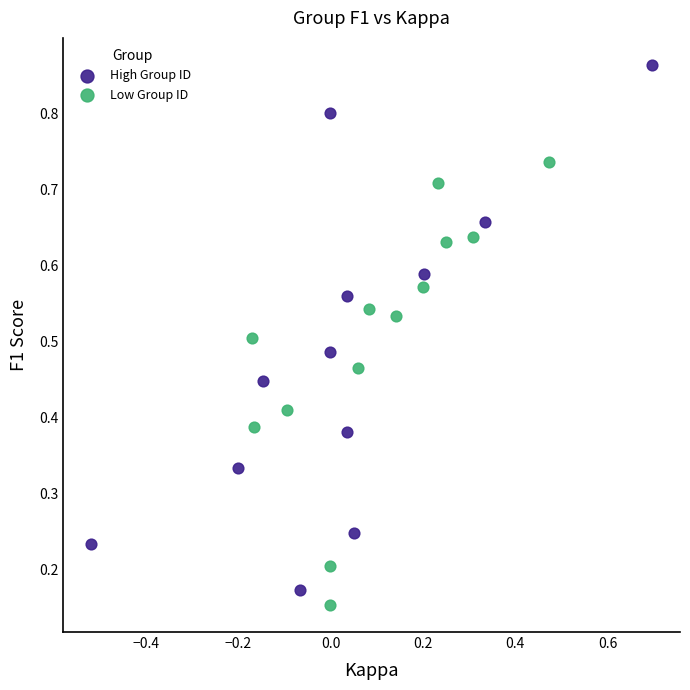

Which series has the widest spread of Y values?

High Group ID